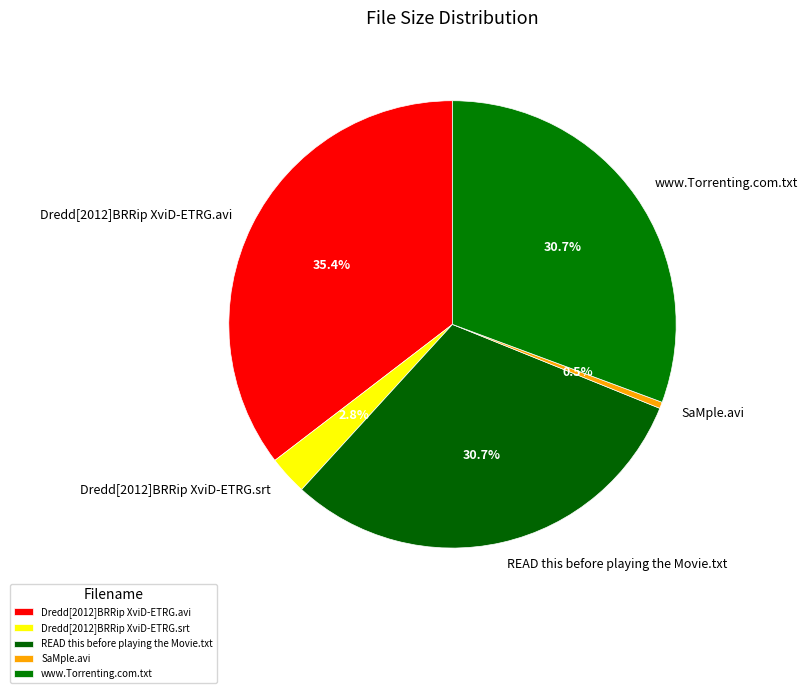

What percentage is the Dredd[2012]BRRip XviD-ETRG.avi slice, to the nearest percent?

35%